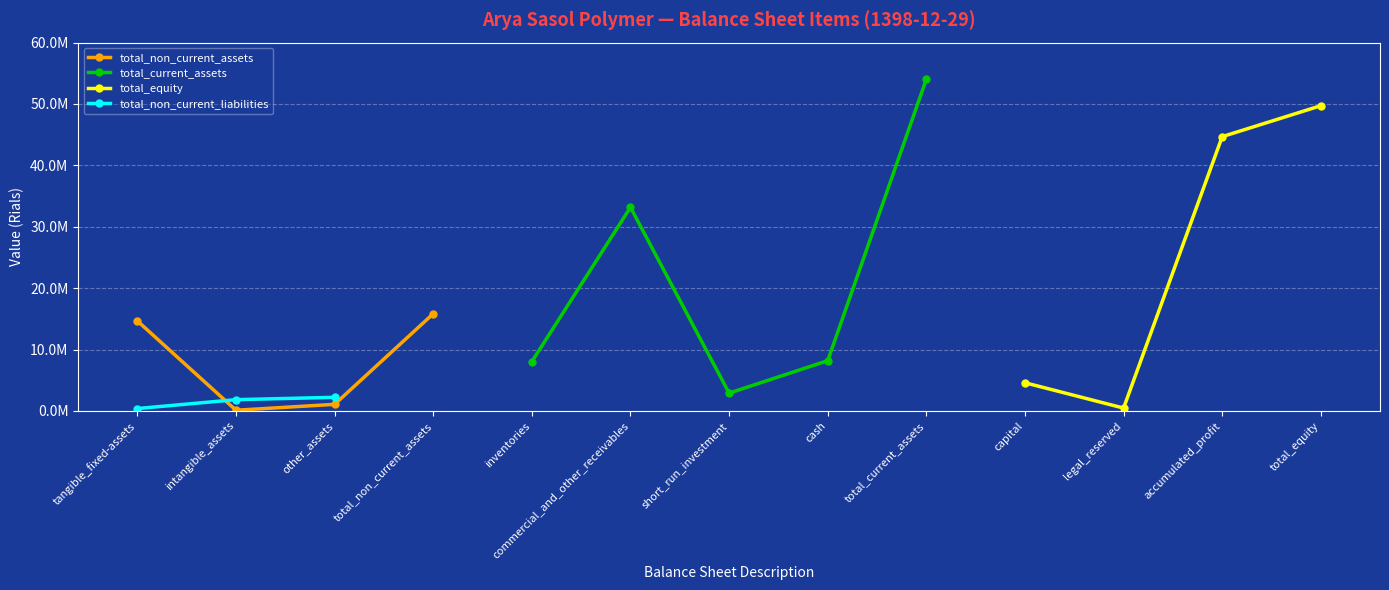

What is the maximum value shown in the chart?

54046860.0